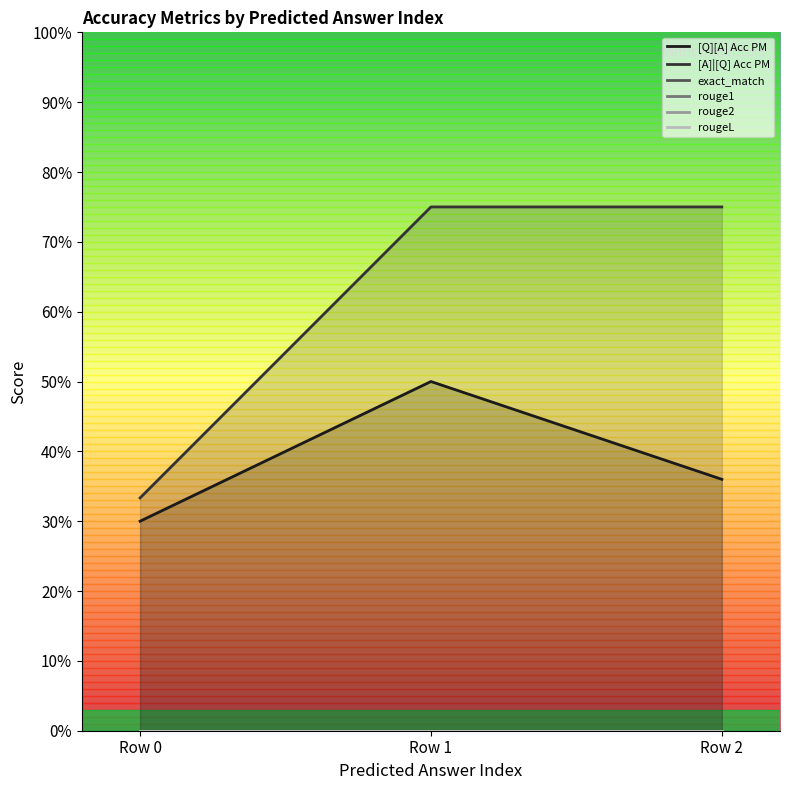

How many lines are shown in the chart?

6